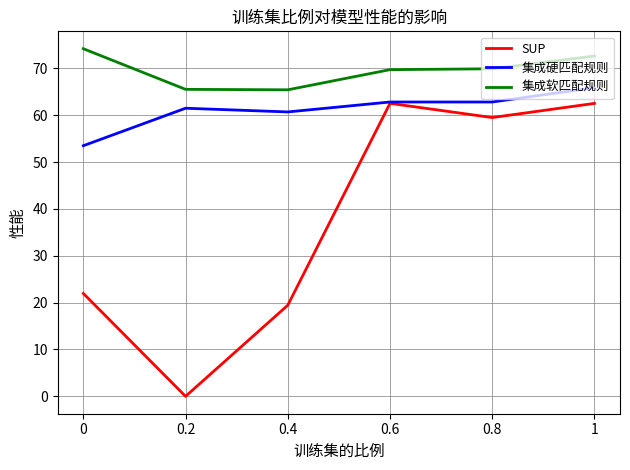

Which series has the largest range (max minus min)?

SUP